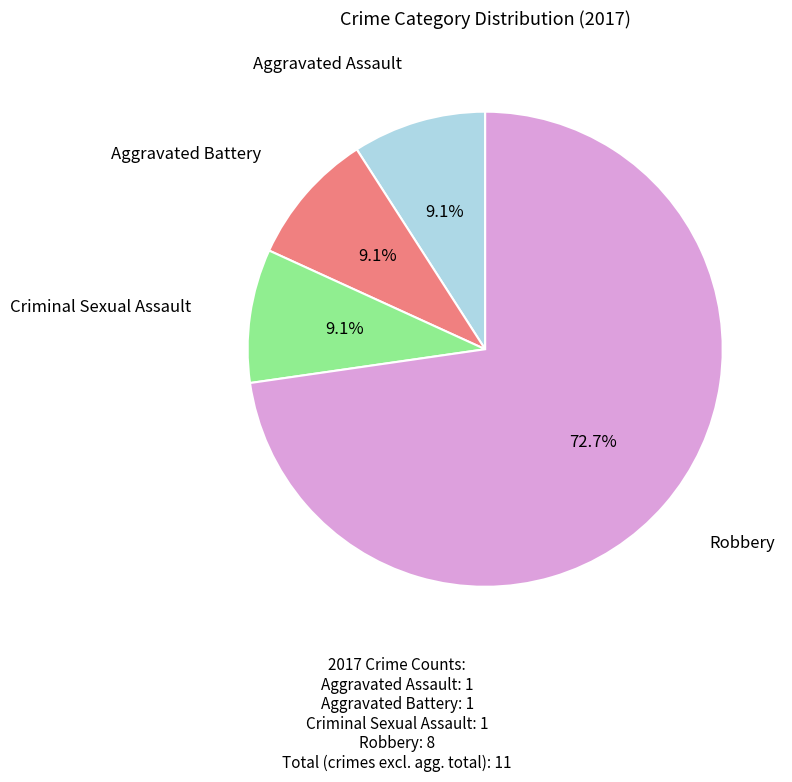

Is there a majority slice in this chart?

Yes